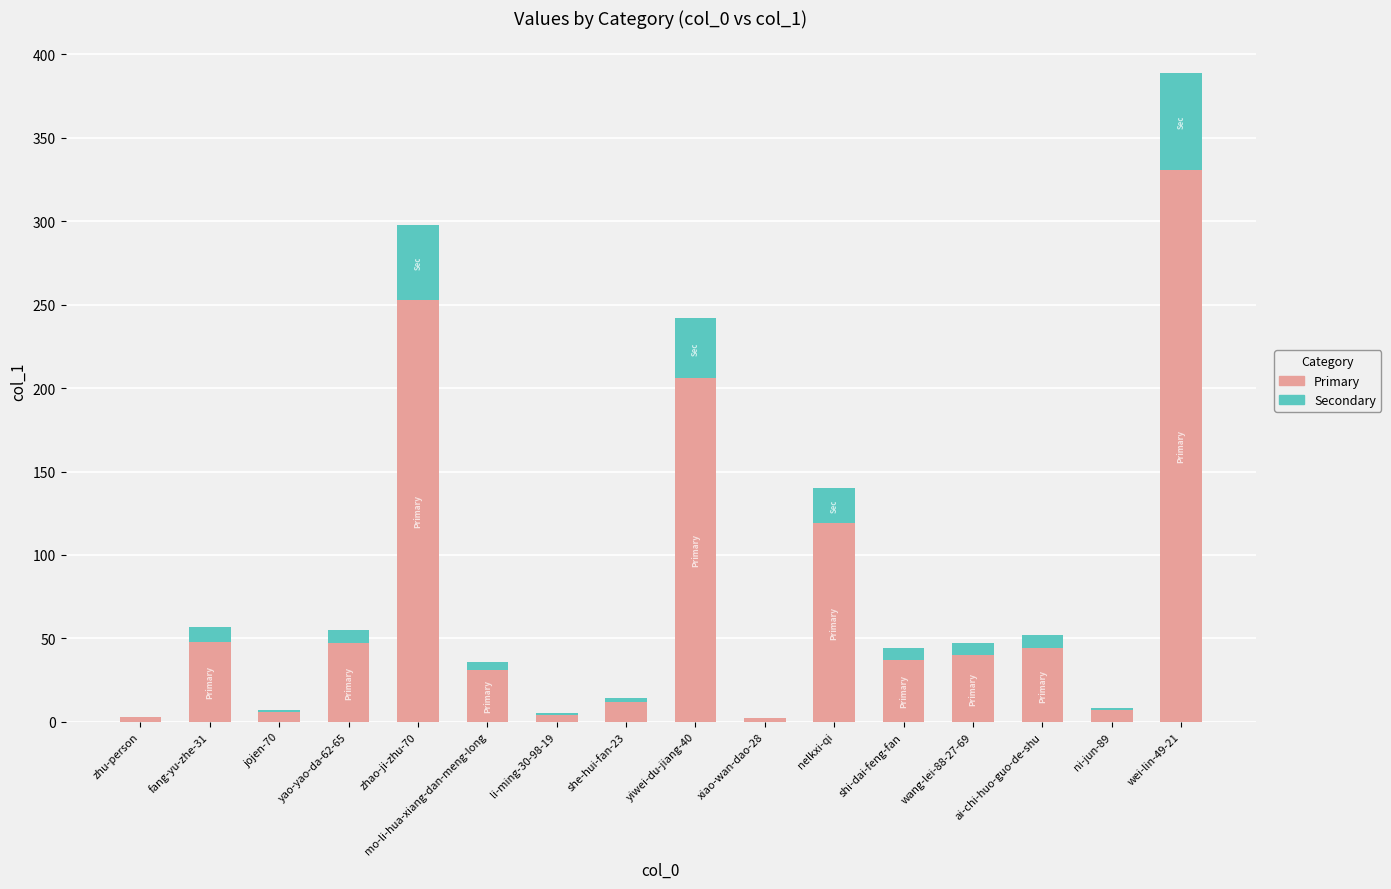

The Primary series shows 44 at ai-chi-huo-guo-de-shu. True or false?

True